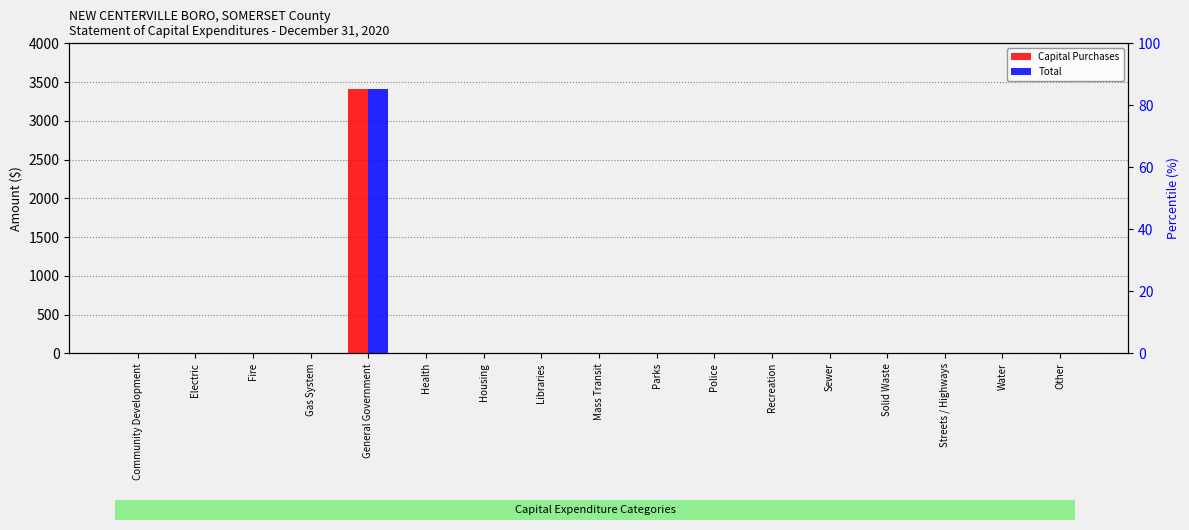

Which has a higher value, Electric or Recreation?

Electric